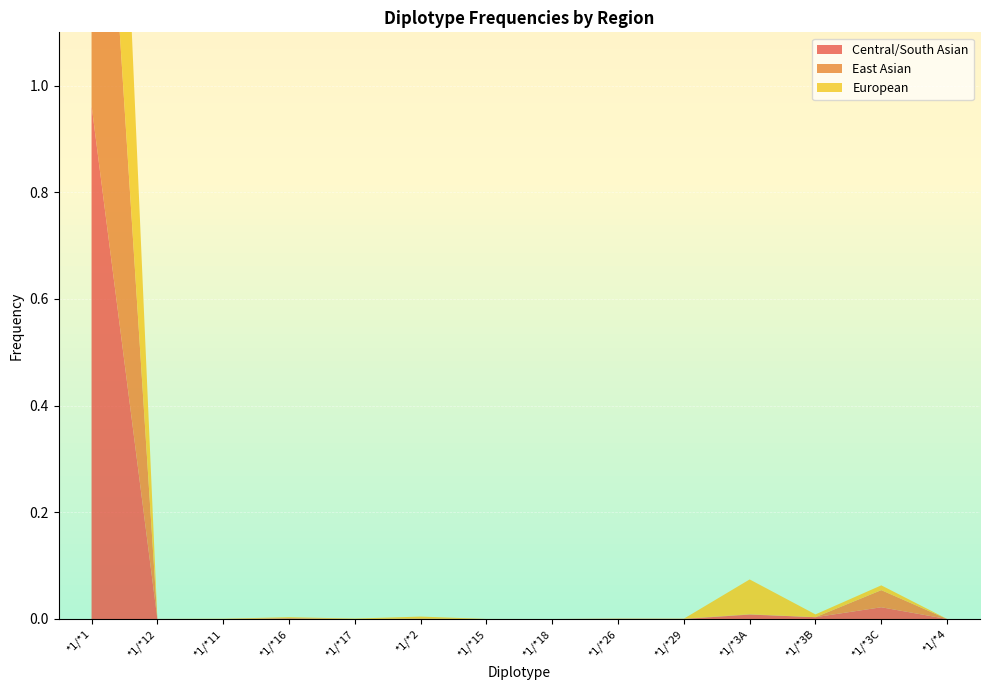

Reading left to right, extract all data points from this chart.

Central/South Asian: *1/*1=1.0	*1/*12=0.0	*1/*11=0.0	*1/*16=0.0	*1/*17=0.0	*1/*2=0.0	*1/*15=0.0	*1/*18=0.0	*1/*26=0.0	*1/*29=0.0	*1/*3A=0.0	*1/*3B=0.0	*1/*3C=0.0	*1/*4=0.0
East Asian: *1/*1=1.0	*1/*12=0.0	*1/*11=0.0	*1/*16=0.0	*1/*17=0.0	*1/*2=0.0	*1/*15=0.0	*1/*18=0.0	*1/*26=0.0	*1/*29=0.0	*1/*3A=0.0	*1/*3B=0.0	*1/*3C=0.0	*1/*4=0.0
European: *1/*1=0.9	*1/*12=0.0	*1/*11=0.0	*1/*16=0.0	*1/*17=0.0	*1/*2=0.0	*1/*15=0.0	*1/*18=0.0	*1/*26=0.0	*1/*29=0.0	*1/*3A=0.1	*1/*3B=0.0	*1/*3C=0.0	*1/*4=0.0